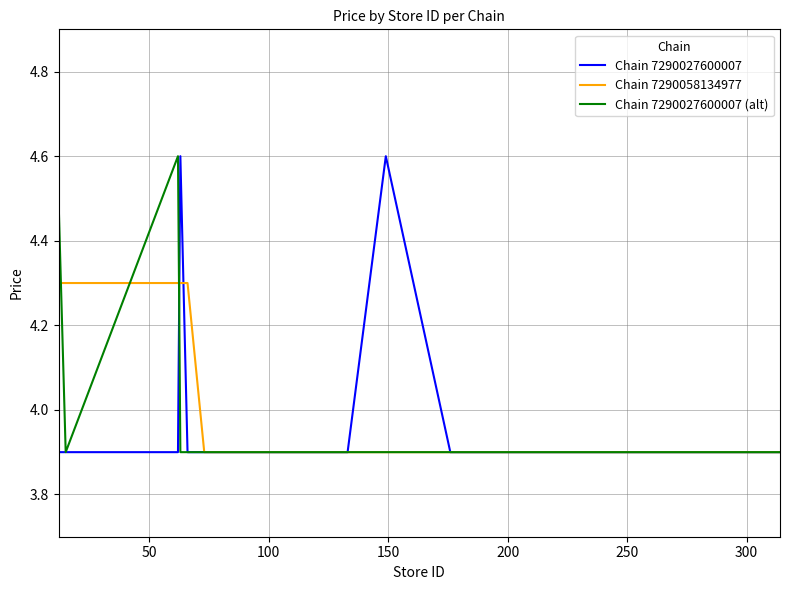

What is the maximum value for Chain 7290058134977?

4.3